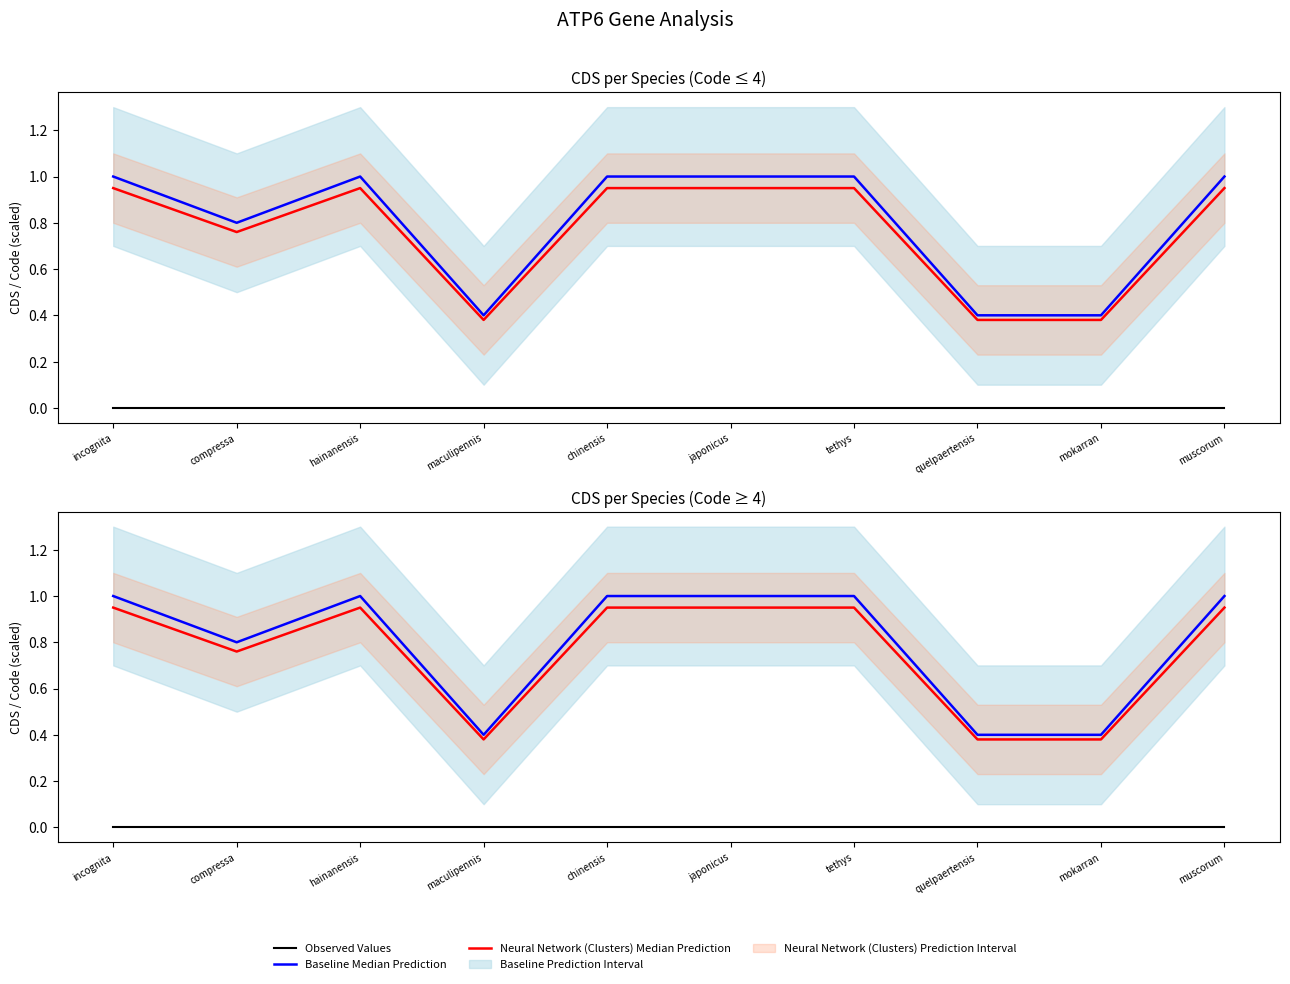

What is the minimum value for Neural Network (Clusters) Median Prediction?

0.4